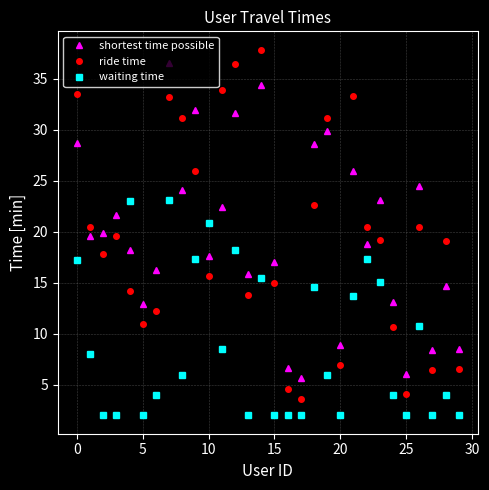

Which series has the widest spread of values?

ride time